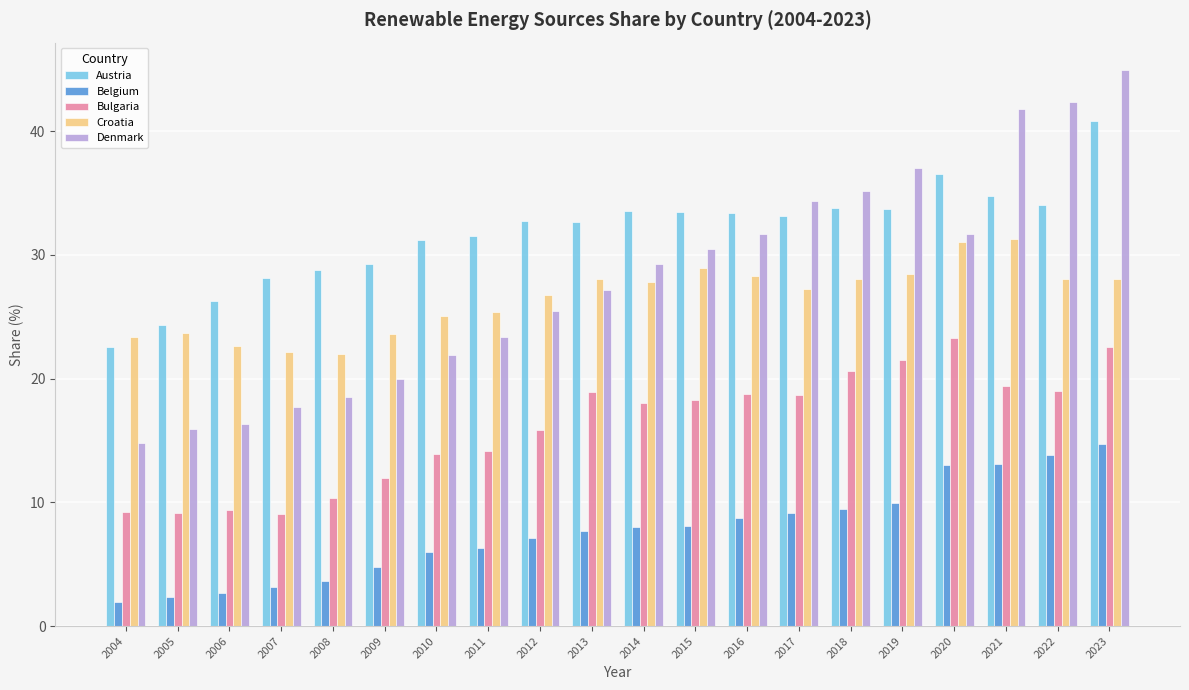

What is the value of the Belgium bar at the 15th from the left?

9.5